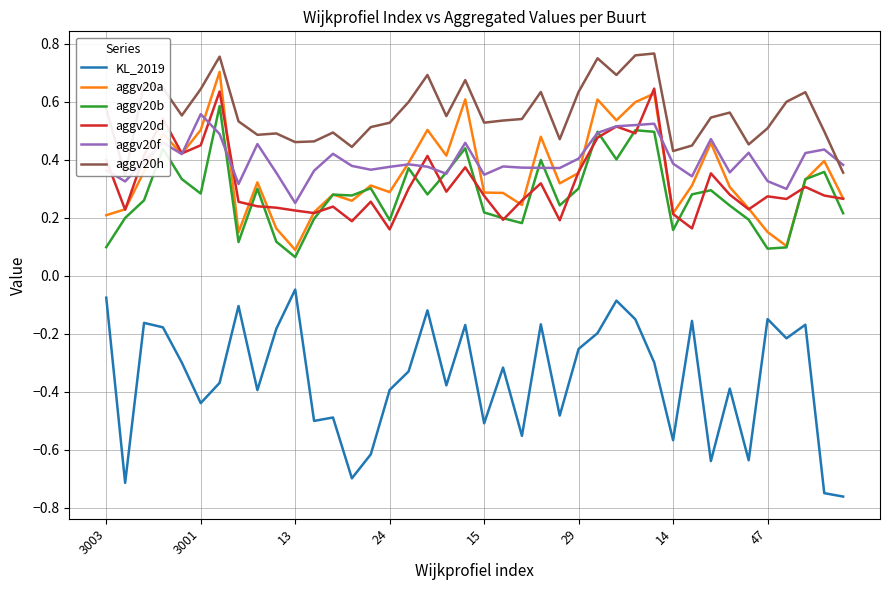

True or false: KL_2019 and aggv20f intersect in this chart.

False